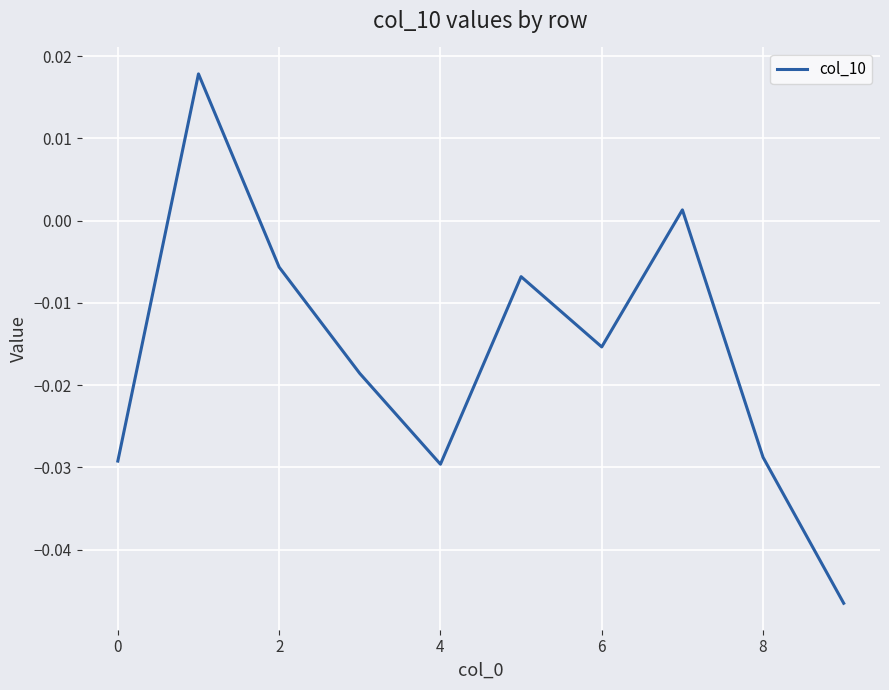

How many values are below zero?

8